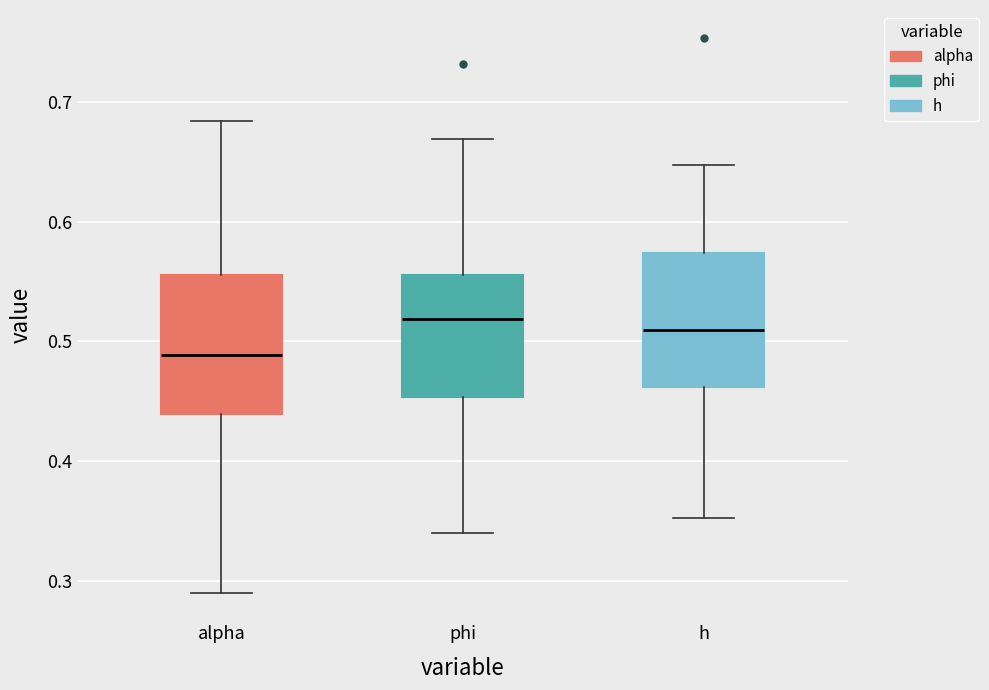

Reading left to right, read every box against the y-axis: the position of its median line, the range the box covers, and the ends of its whiskers. The values are not printed on the chart, so give them approximately, as read against the axis.

alpha: median 0.49, box 0.44 to 0.56, whiskers 0.29 to 0.68
phi: median 0.52, box 0.45 to 0.56, whiskers 0.34 to 0.67
h: median 0.51, box 0.46 to 0.57, whiskers 0.35 to 0.65